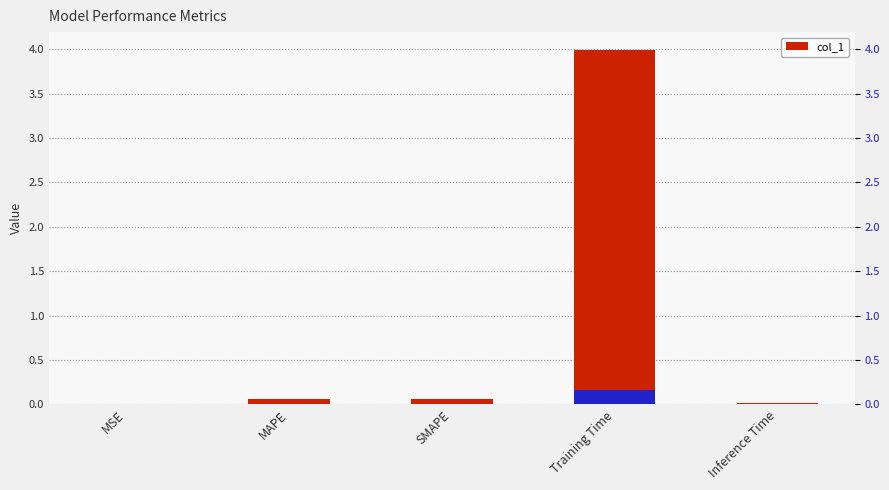

At which label is the value closest to 1?

MAPE